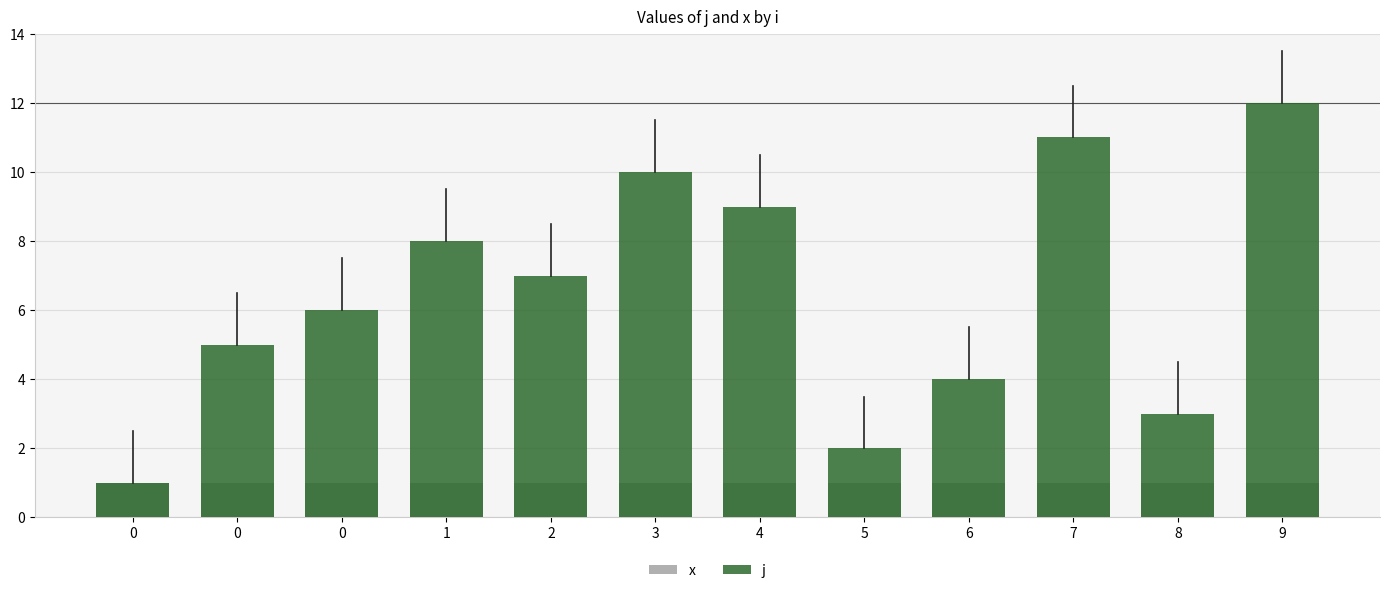

Reading left to right, transcribe all the data shown in this chart.

x: 1	1	1	1	1	1	1	1	1	1	1	1
j: 1	5	6	8	7	10	9	2	4	11	3	12